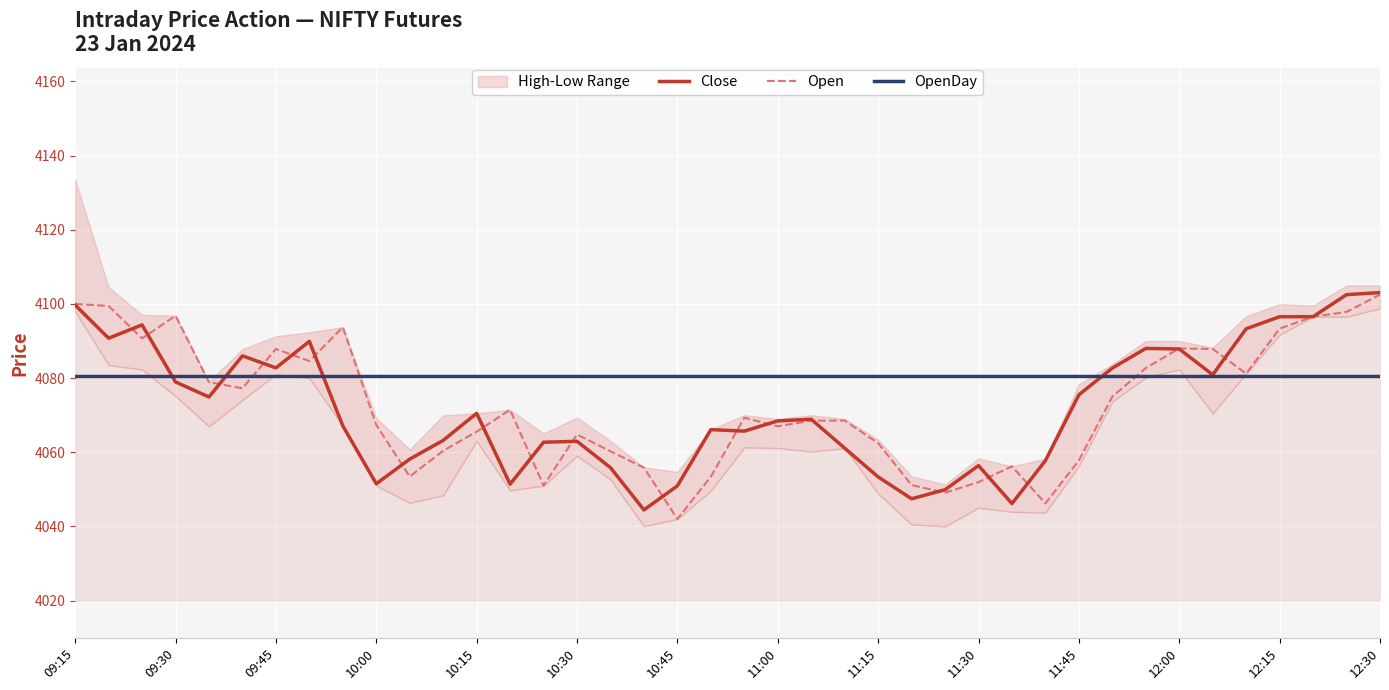

True or false: OpenDay has a value of 1987.9 at 11:45.

False